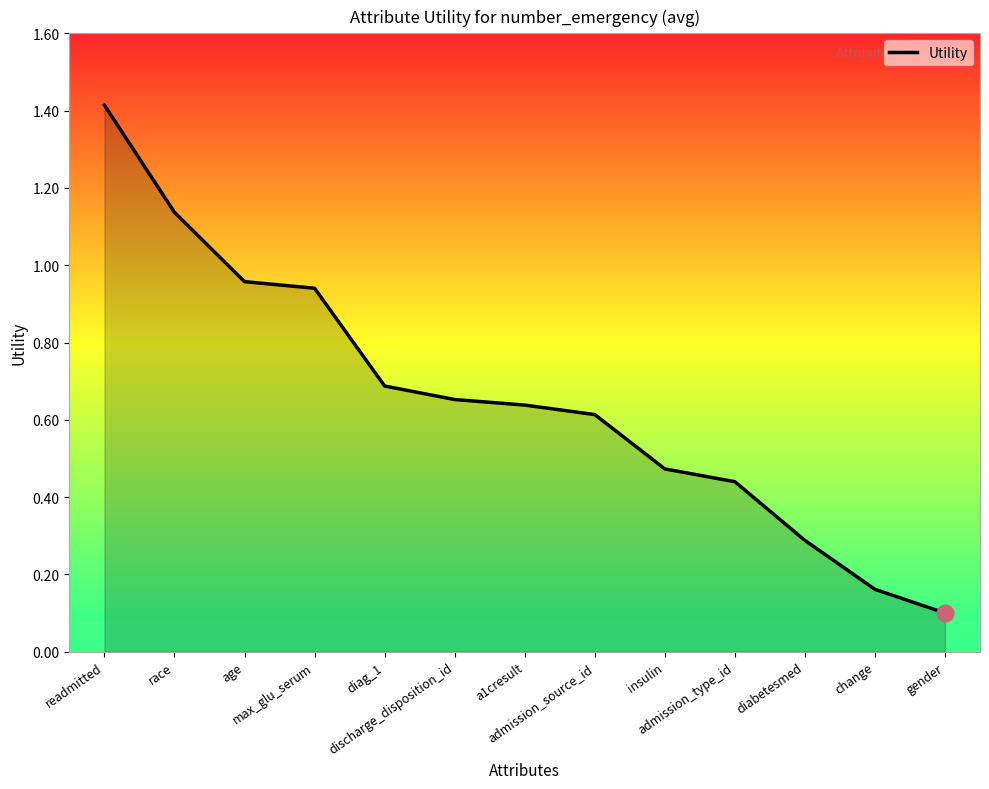

Rank the categories by value from highest to lowest.

readmitted, race, age, max_glu_serum, diag_1, discharge_disposition_id, a1cresult, admission_source_id, insulin, admission_type_id, diabetesmed, change, gender